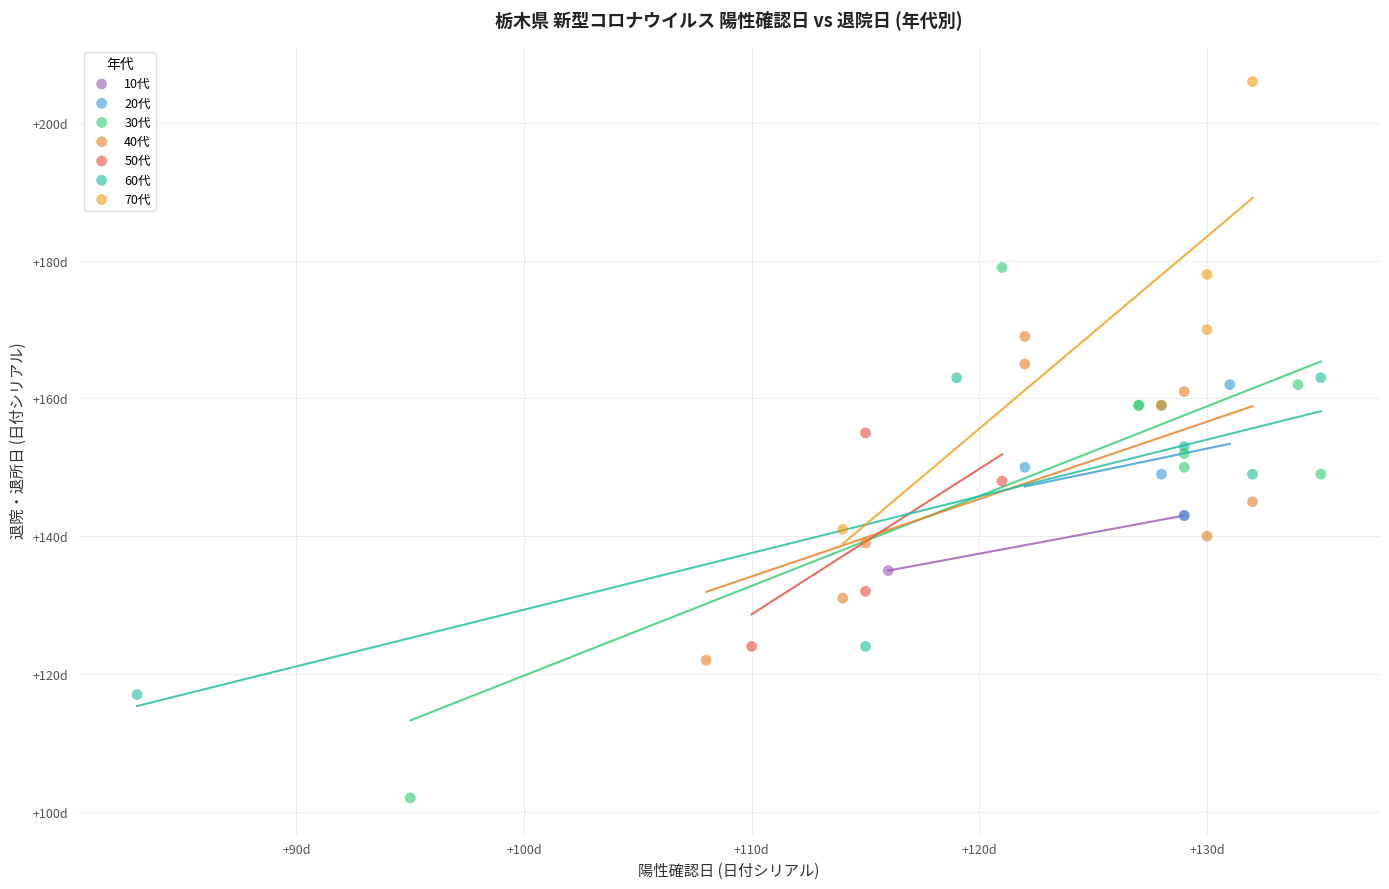

What are all the series names shown in the legend?

10代, 20代, 30代, 40代, 50代, 60代, 70代